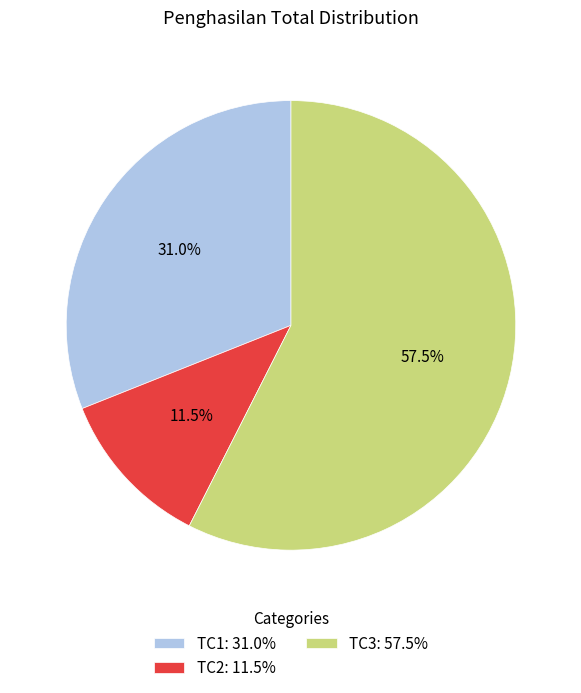

To the nearest percent, what is the difference between the largest and smallest slice percentages?

46%